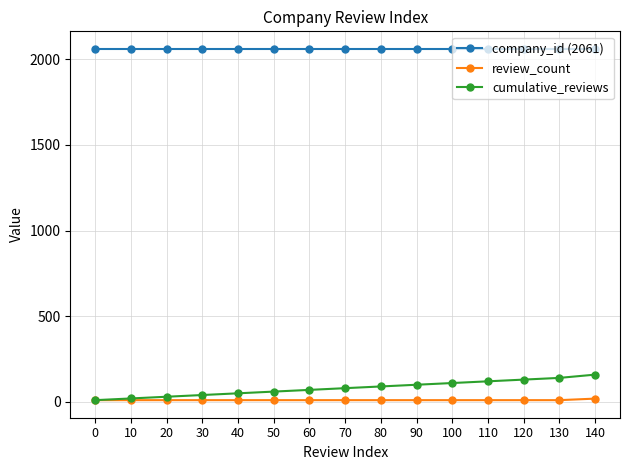

The value of cumulative_reviews at 40 is 50. True or false?

True